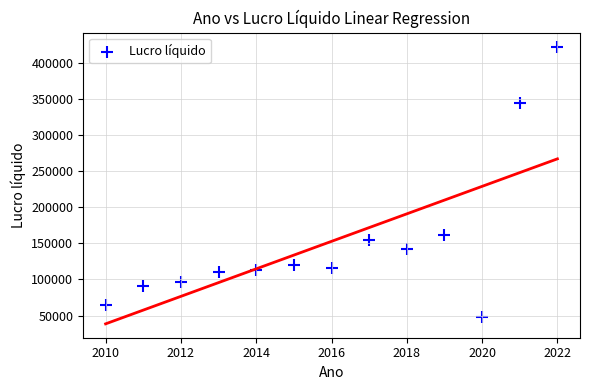

What is the range of X values (max minus min)?

12